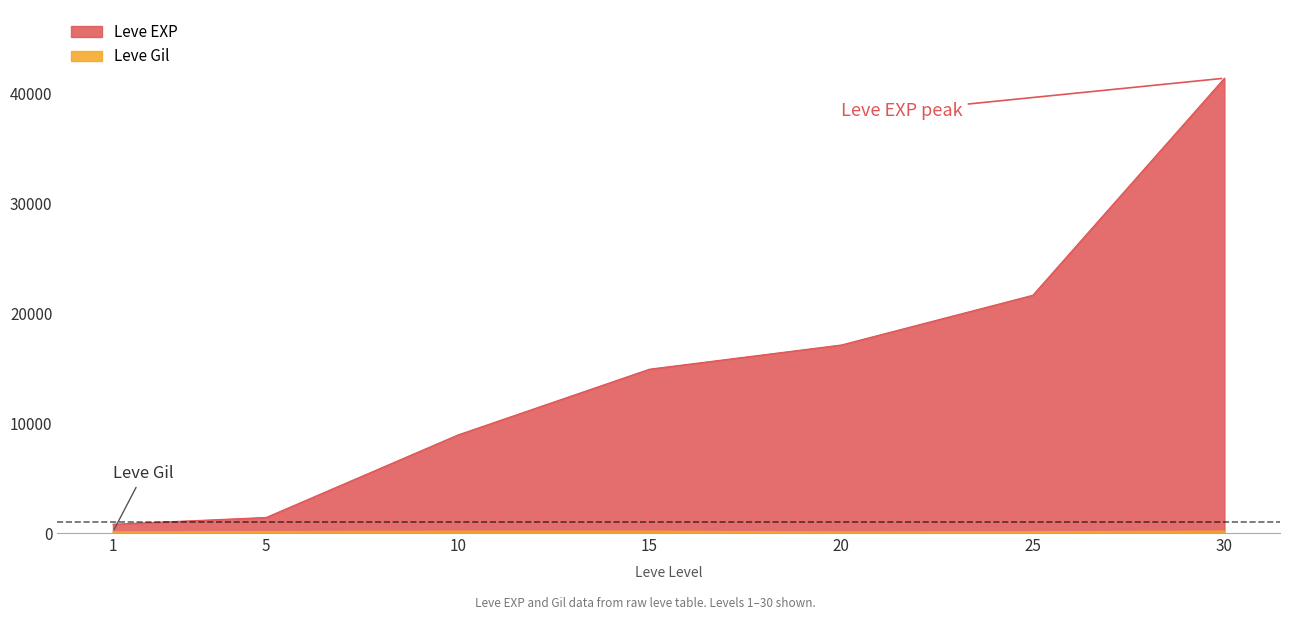

How many interior local peaks does the Leve Gil series have?

1